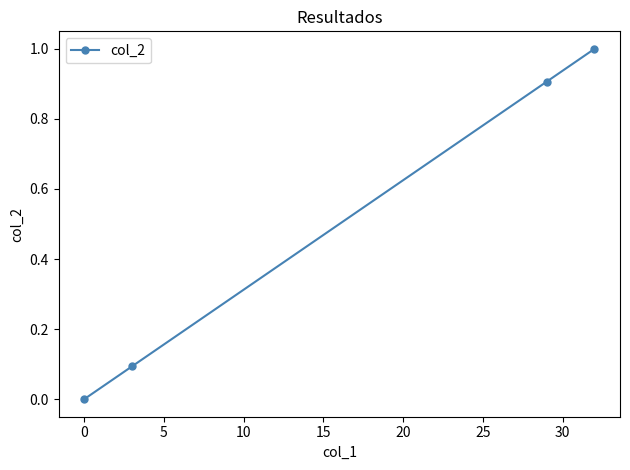

What is the greatest value displayed?

1.0